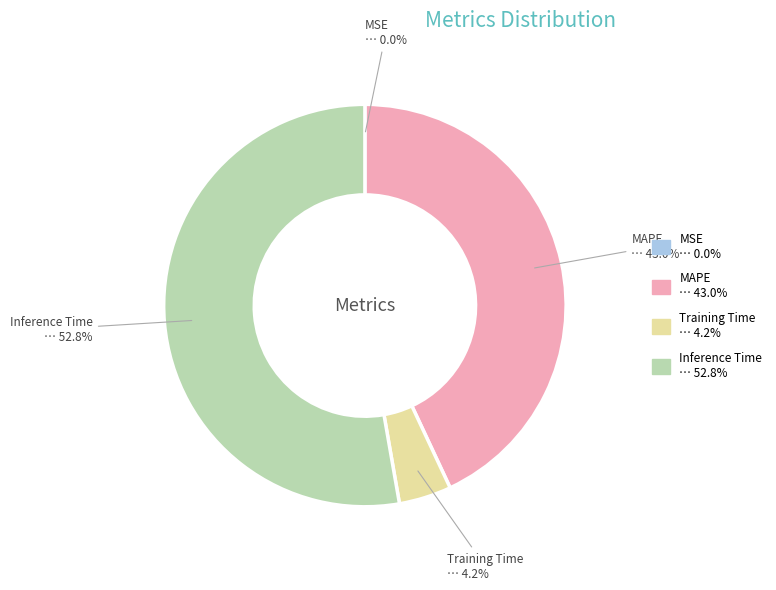

To the nearest percent, what is the difference between the largest and smallest slice percentages?

53%